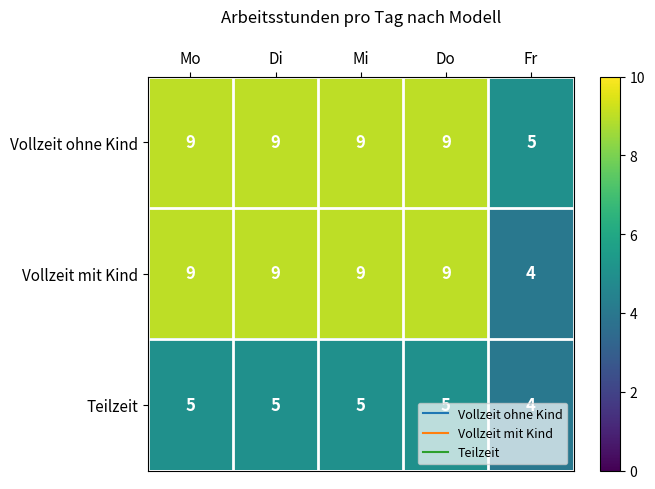

What is the average value of the Teilzeit series?

5